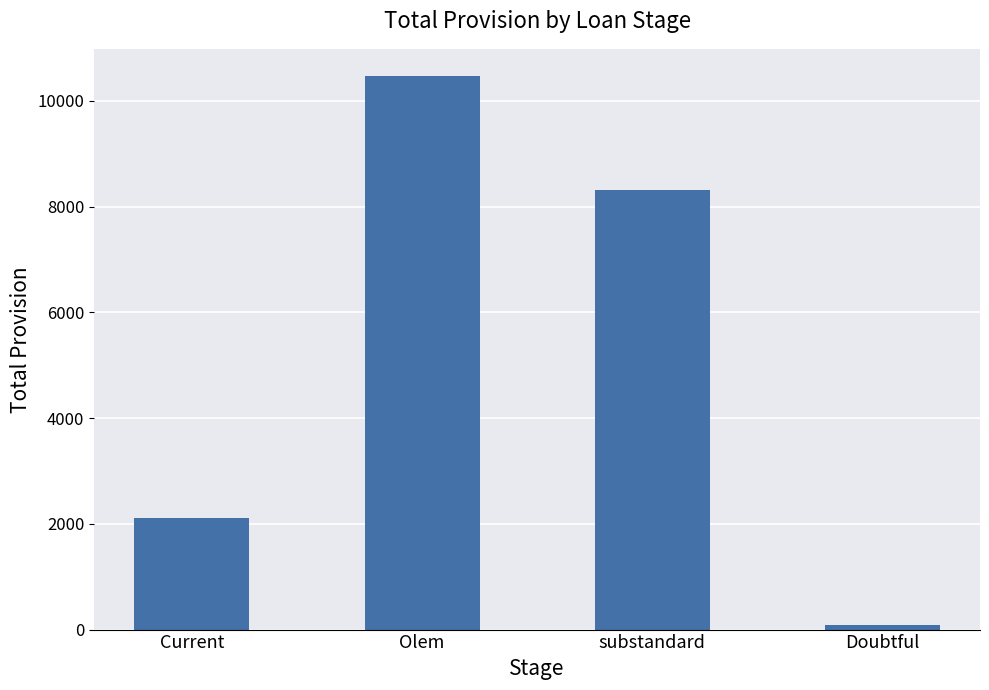

What is the sum of all values?

20957.3